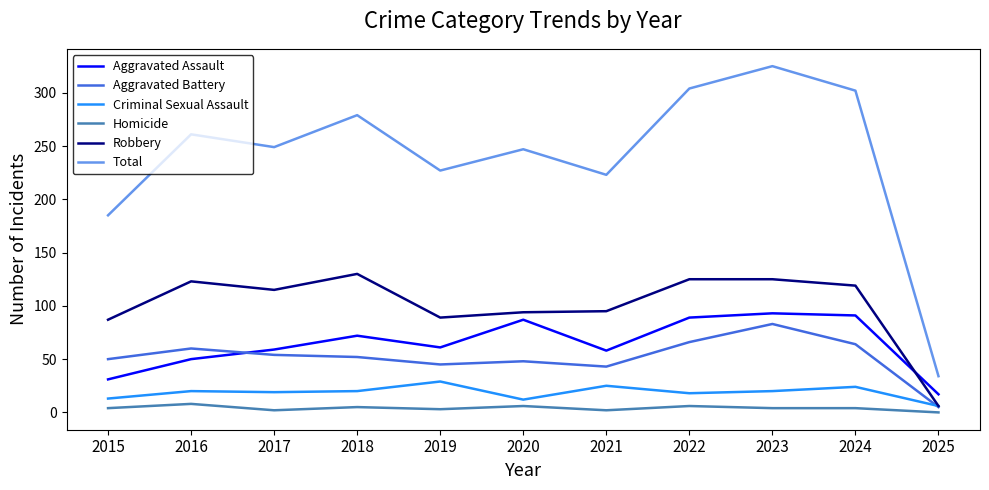

Count the number of categories in the chart.

11